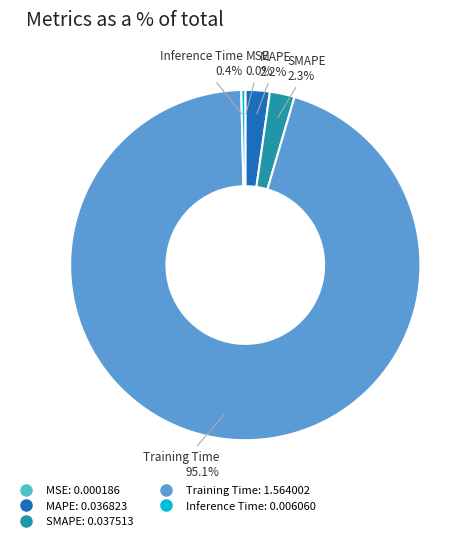

Which slice is the largest?

Training Time